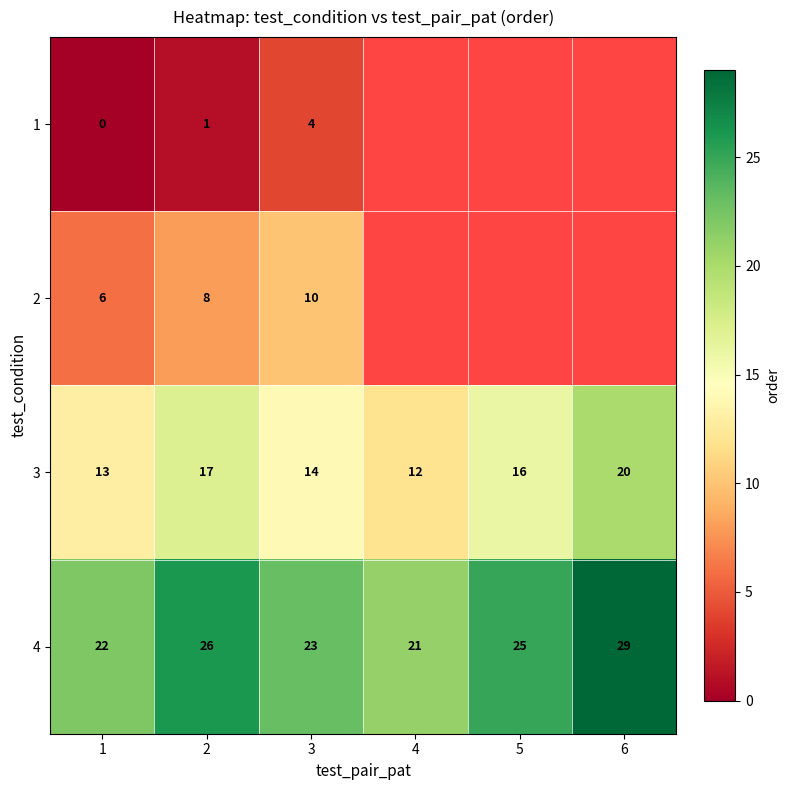

What is the difference between the maximum and minimum values in the 3 series?

8